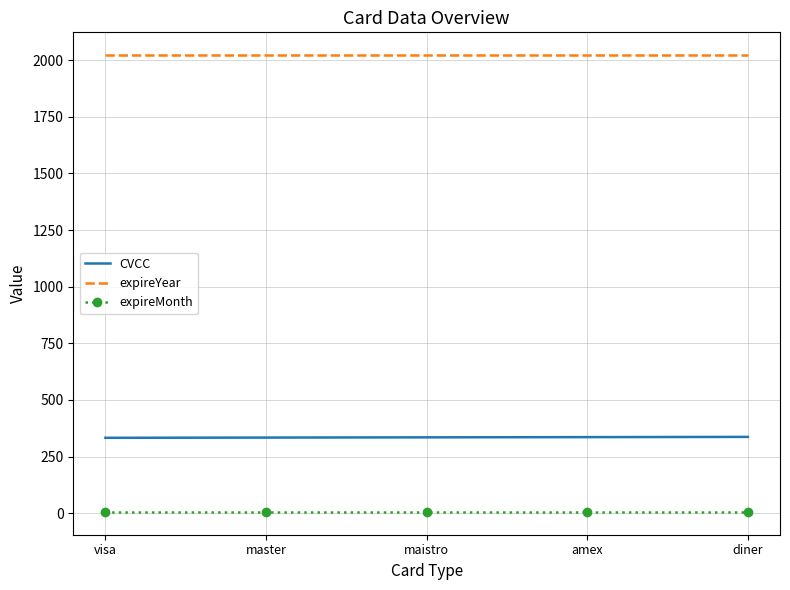

List the series in order of their peak value, highest first.

expireYear, CVCC, expireMonth